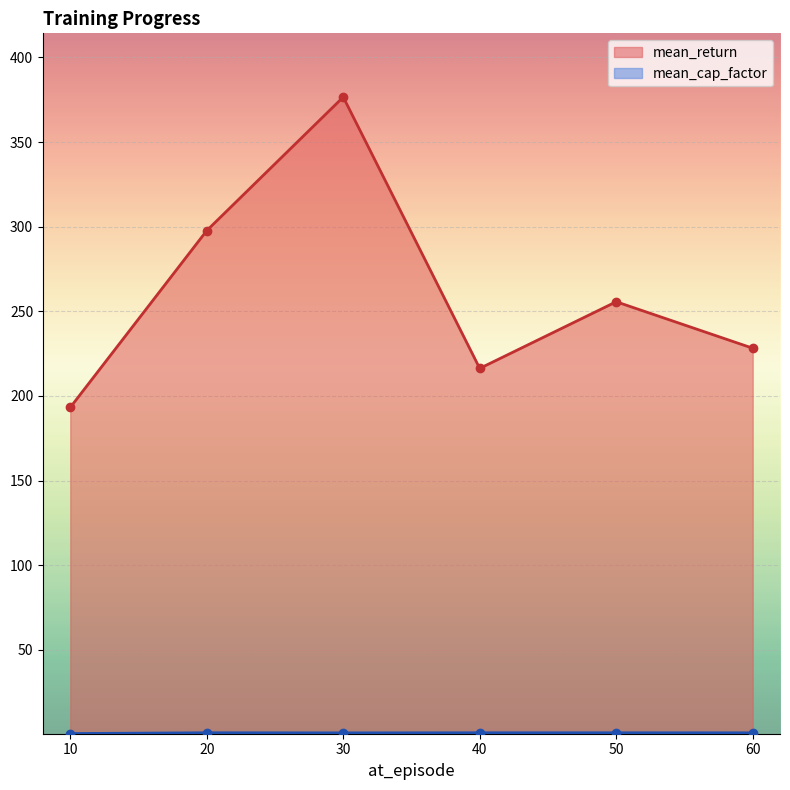

Which series has the widest spread of values?

mean_return